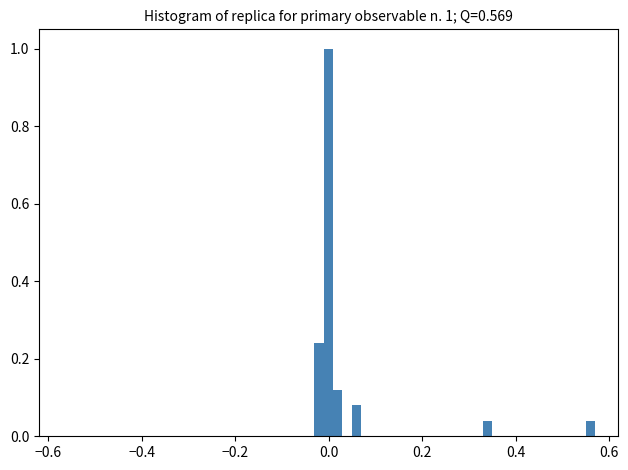

Read against the x-axis, roughly where is the centre of the tallest bar?

0.00